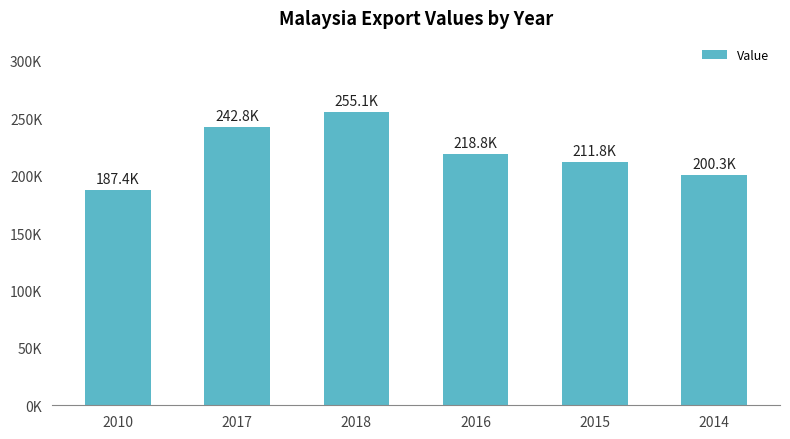

Reading right to left, transcribe all the data shown in this chart.

200254.6	211794.2	218790.7	255081.6	242782.0	187360.0